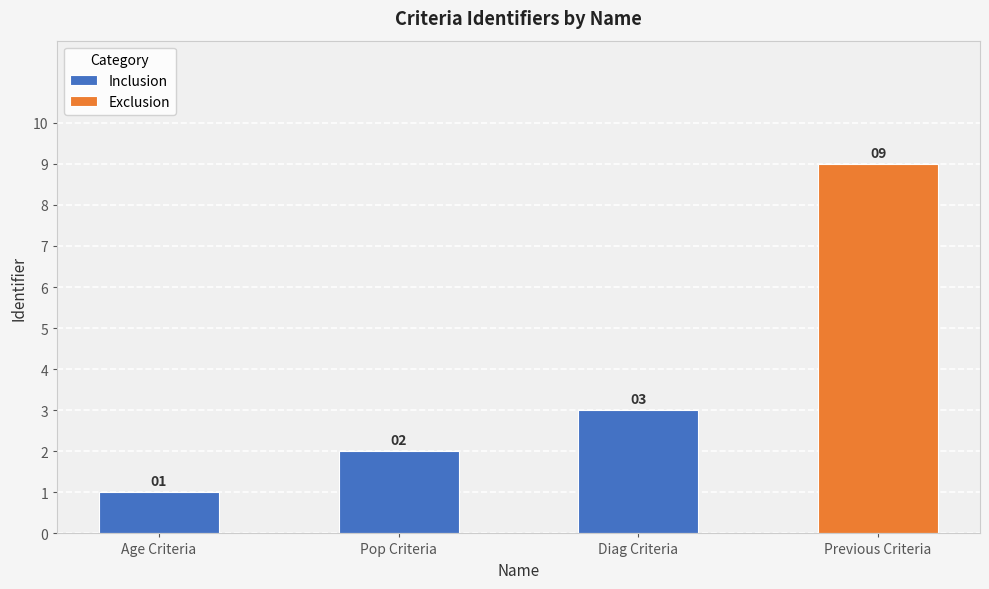

Are the bars grouped side by side (vs. stacked)?

No